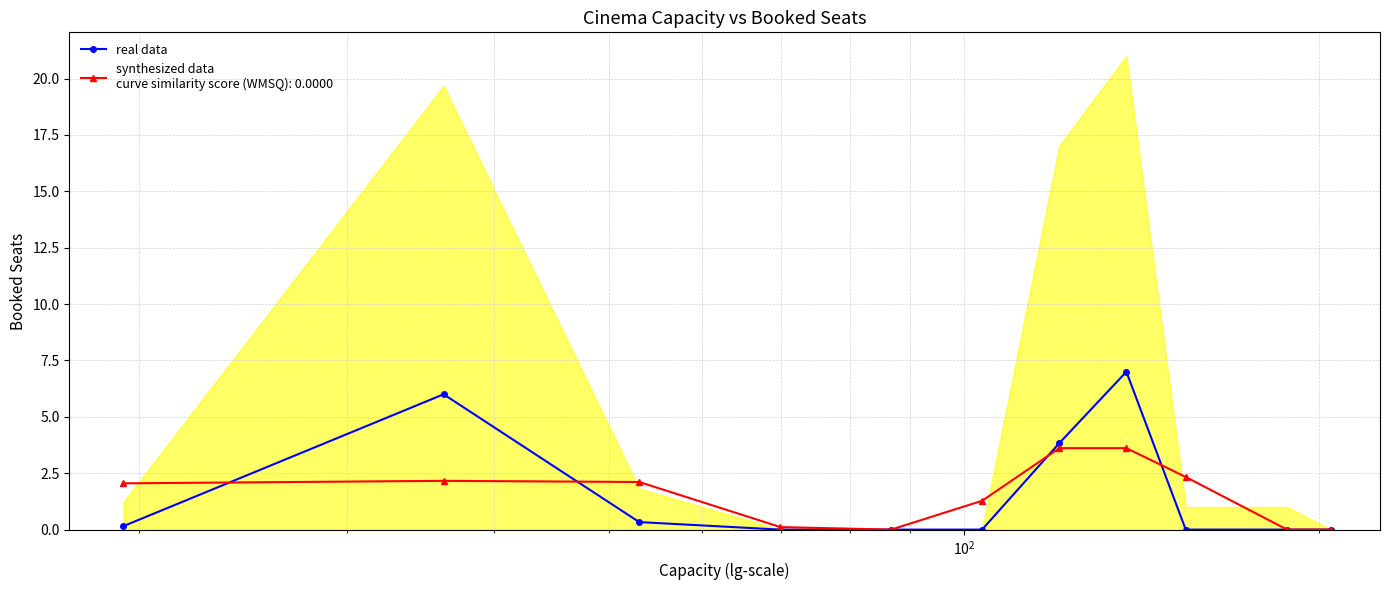

The value at 10 is 3.9. True or false?

False